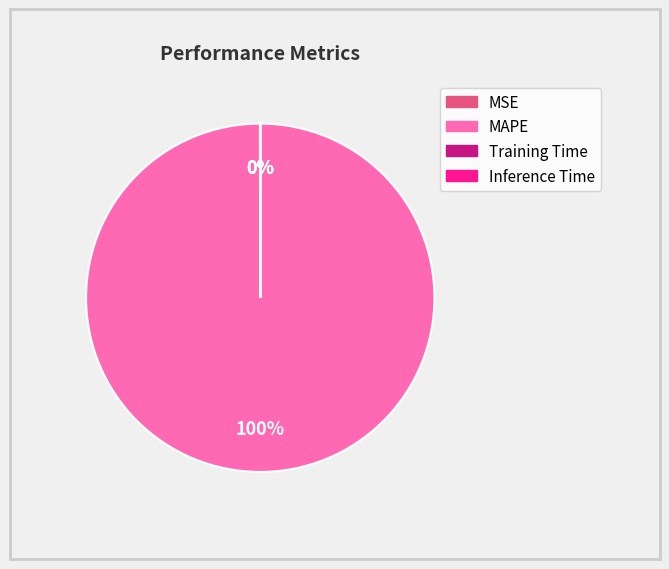

To the nearest percent, what percentage of the pie is MAPE?

100%